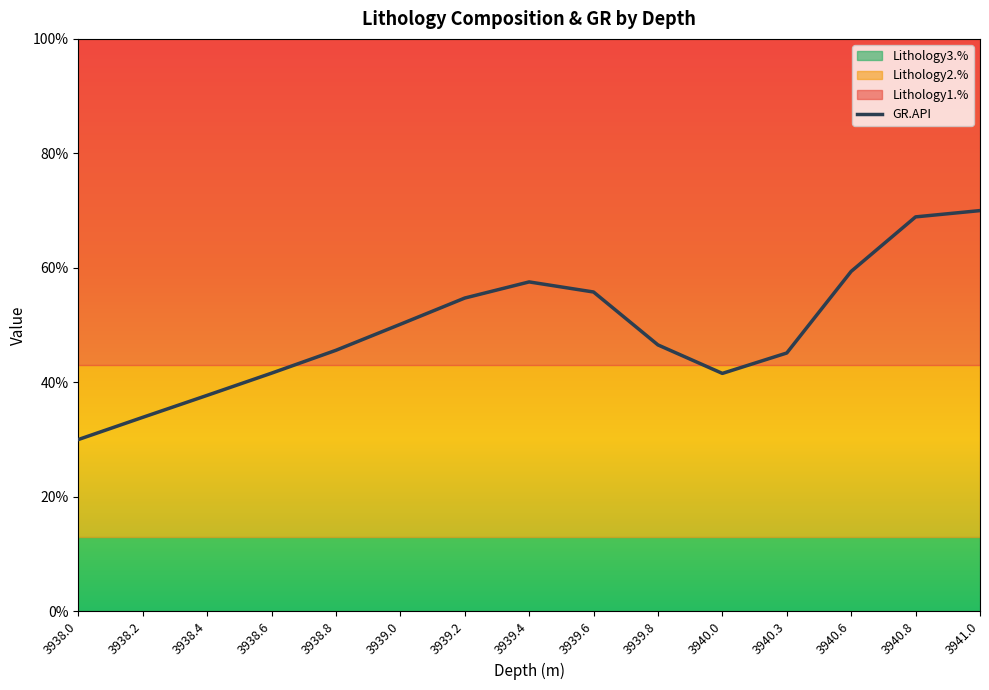

Which category has the lowest value in the GR.API series?

3938.0